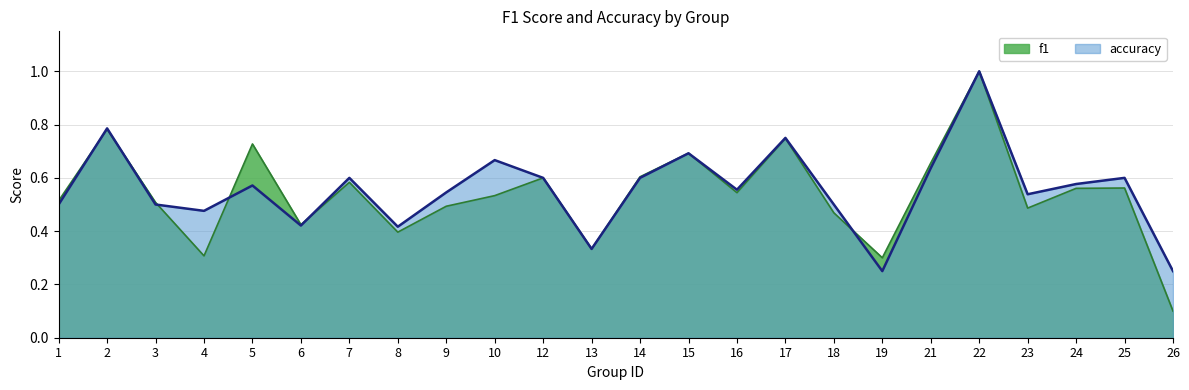

Rank the series by their maximum value, from lowest to highest.

f1, accuracy